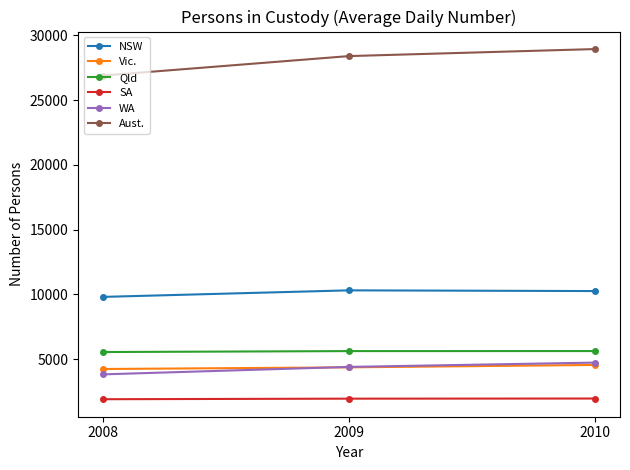

What is the difference between the maximum and minimum values in the WA series?

910